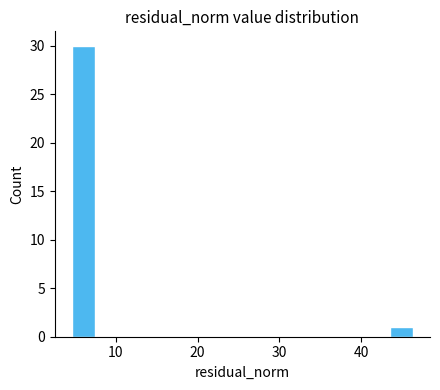

Around what value on the x-axis is the tallest bar? Give the approximate position of its centre, as read against the axis.

6